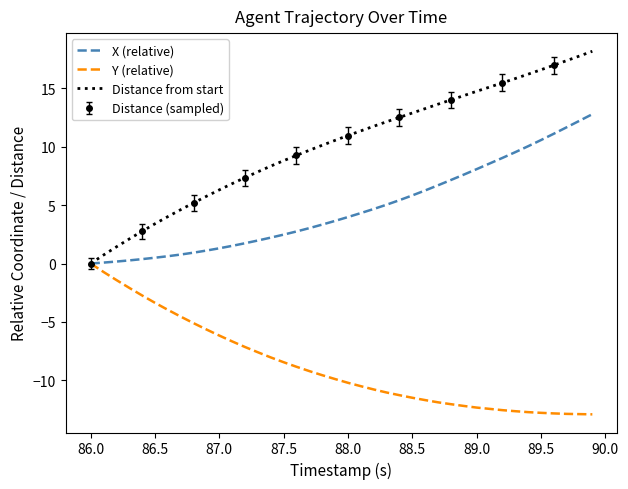

Rank the series by their maximum value, from highest to lowest.

Distance from start, X (relative), Y (relative)